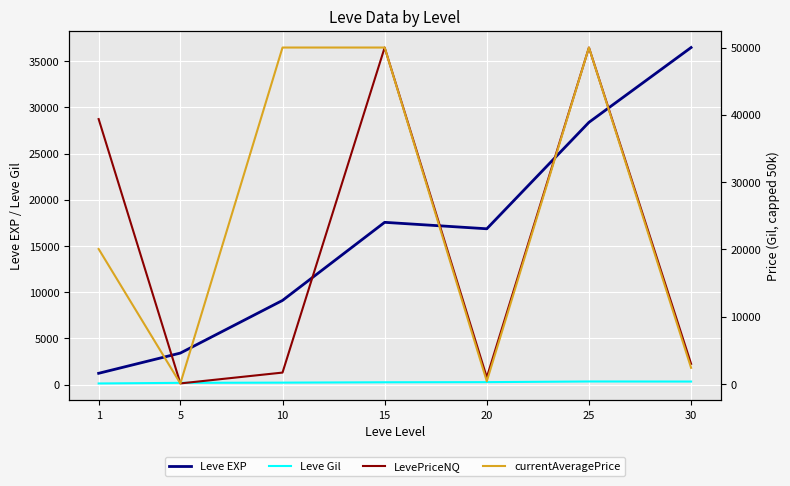

Reading left to right, list all the values displayed in this chart.

Leve EXP: 1=1213.3	5=3405.0	10=9106.7	15=17563.3	20=16865.0	25=28393.3	30=36492.5
Leve Gil: 1=113.3	5=180.0	10=202.8	15=241.3	20=257.0	25=329.7	30=320.8
LevePriceNQ: 1=39369.4	5=89.3	10=1699.1	15=50000.0	20=994.2	25=50000.0	30=3000.6
currentAveragePrice: 1=20066.0	5=82.7	10=50000.0	15=50000.0	20=411.7	25=50000.0	30=2407.1